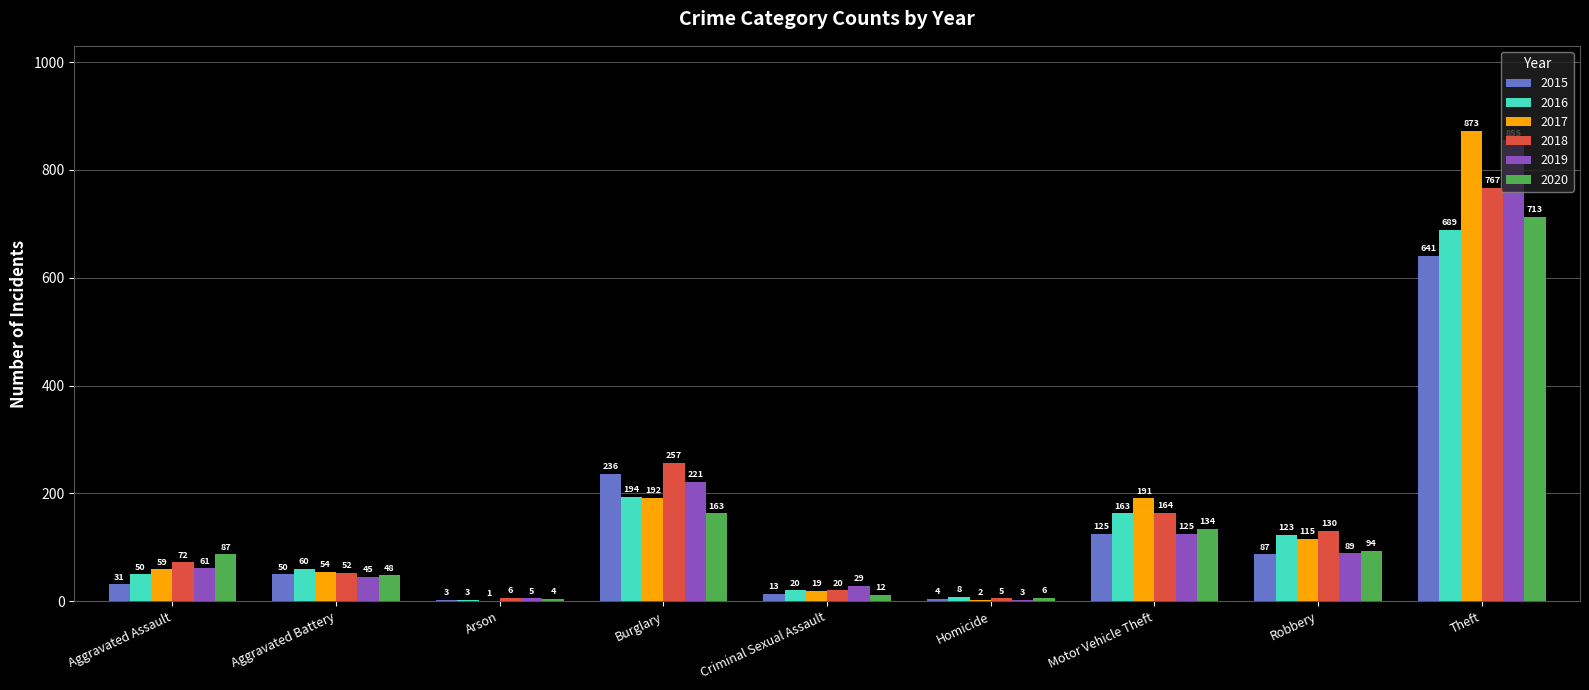

At which label is 2016 closest to 346?

Burglary